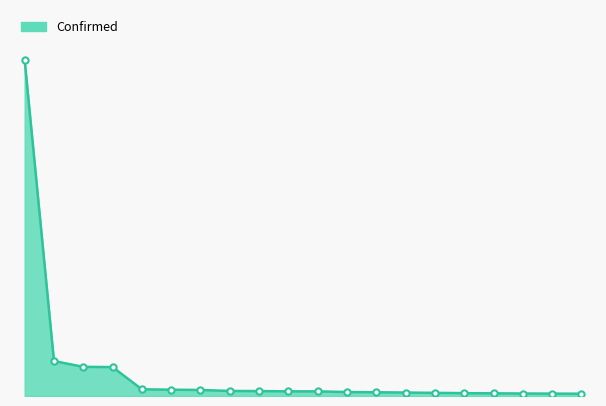

What is the label of the 7th point from the left?

Zhejiang